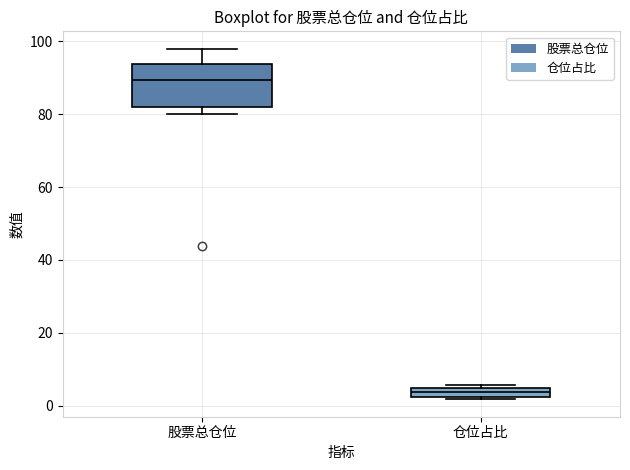

Which box is the tallest, from its lower edge to its upper edge?

股票总仓位